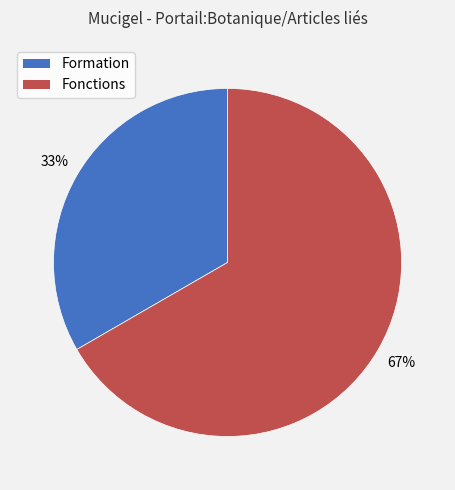

Approximately how many times larger is the value at Fonctions compared to Formation?

2.0